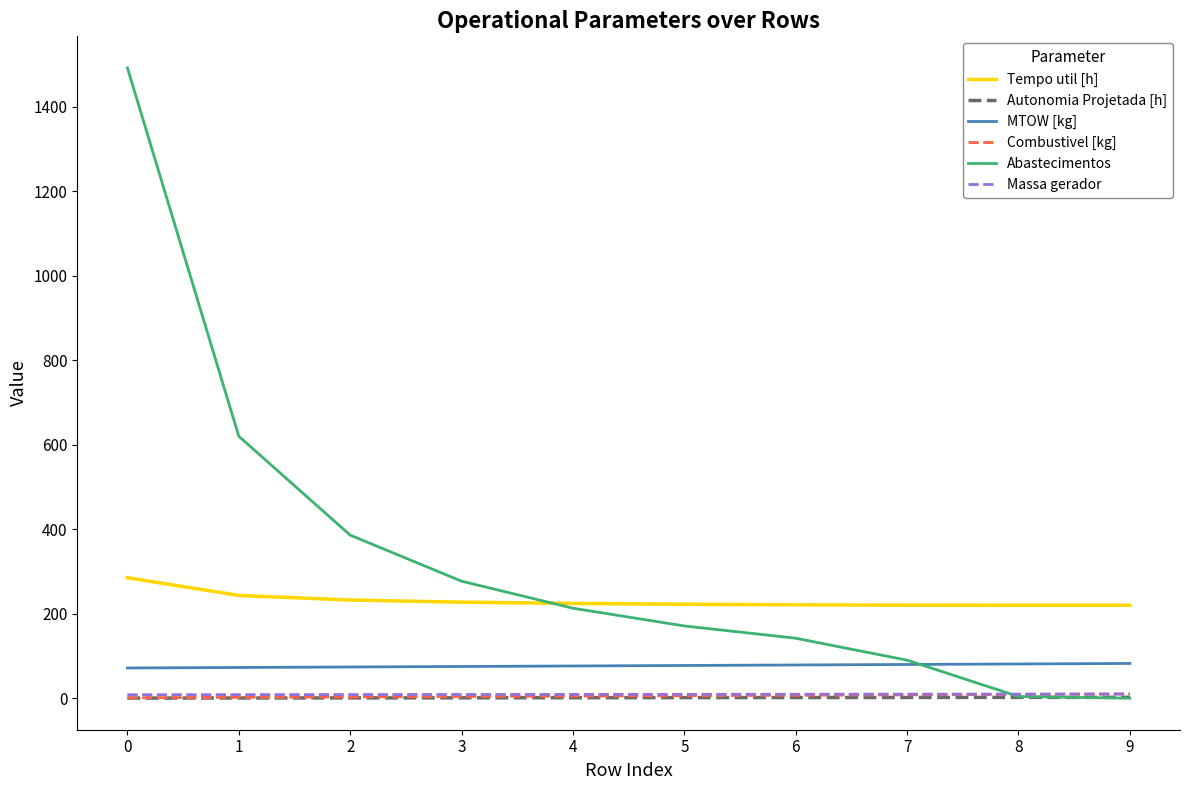

How many lines are shown in the chart?

6